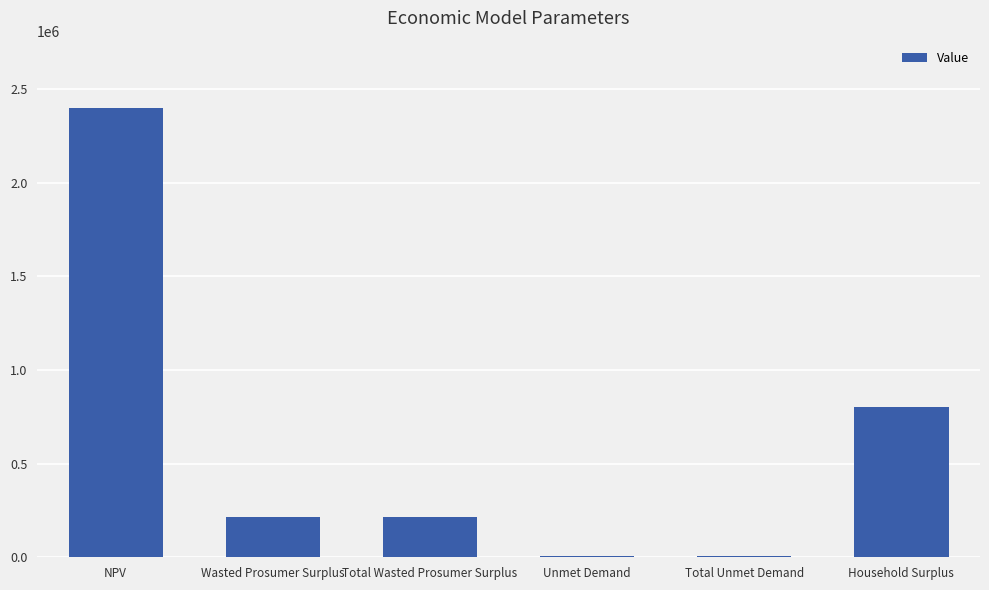

How many distinct data groups are displayed?

1